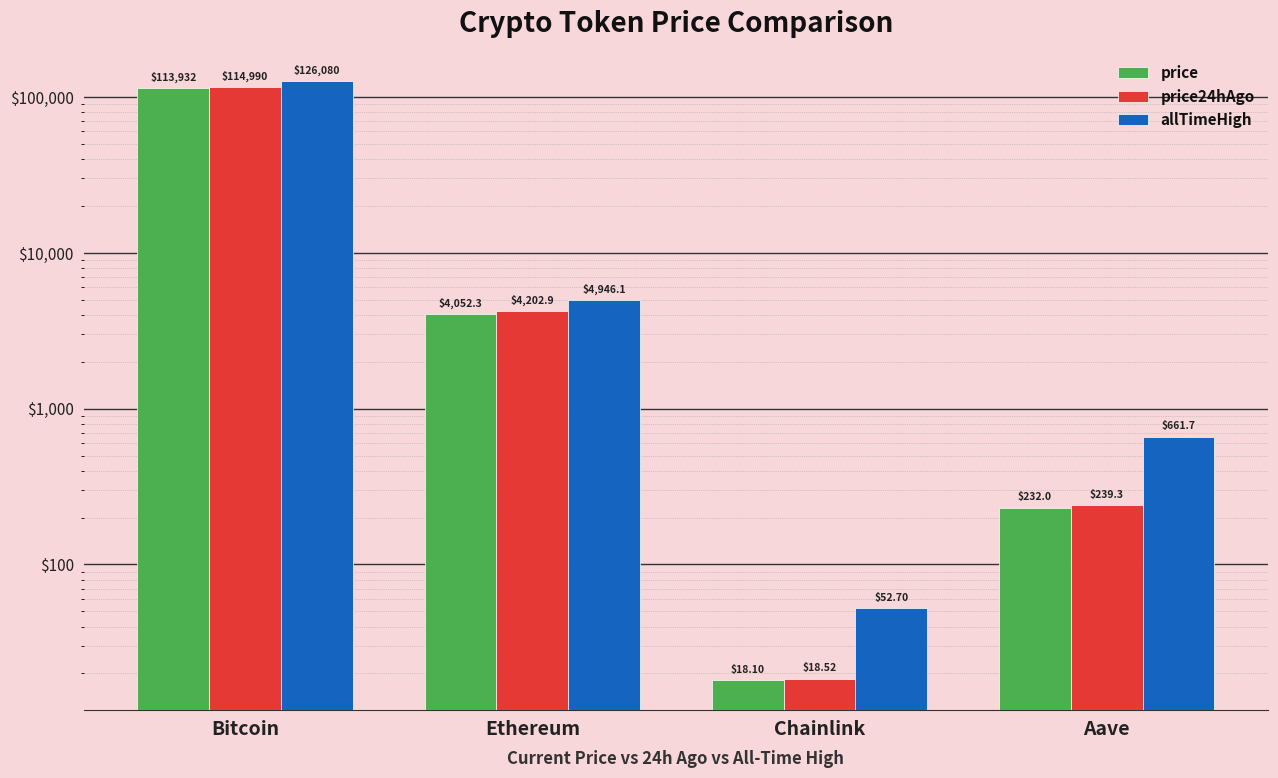

What is the average value of the price series?

29558.6